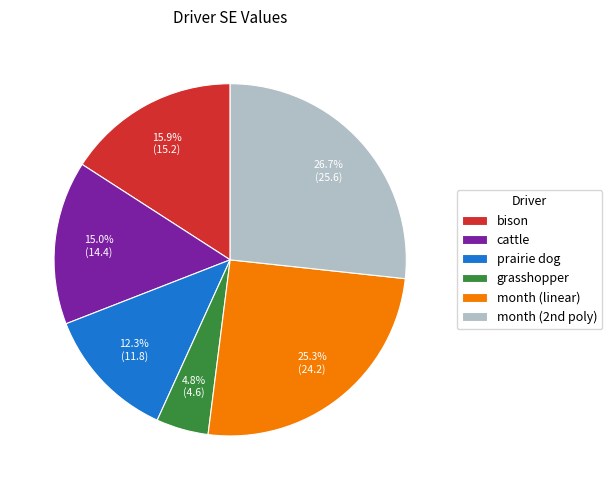

True or false: prairie dog accounts for 12% of the total.

True